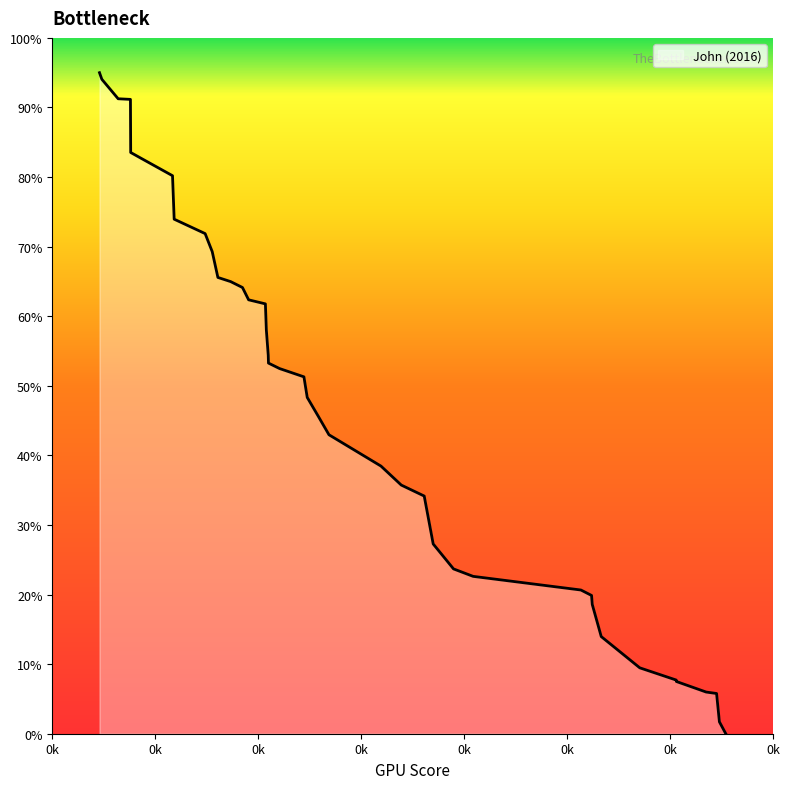

What is the difference between the maximum and minimum values?

95.0